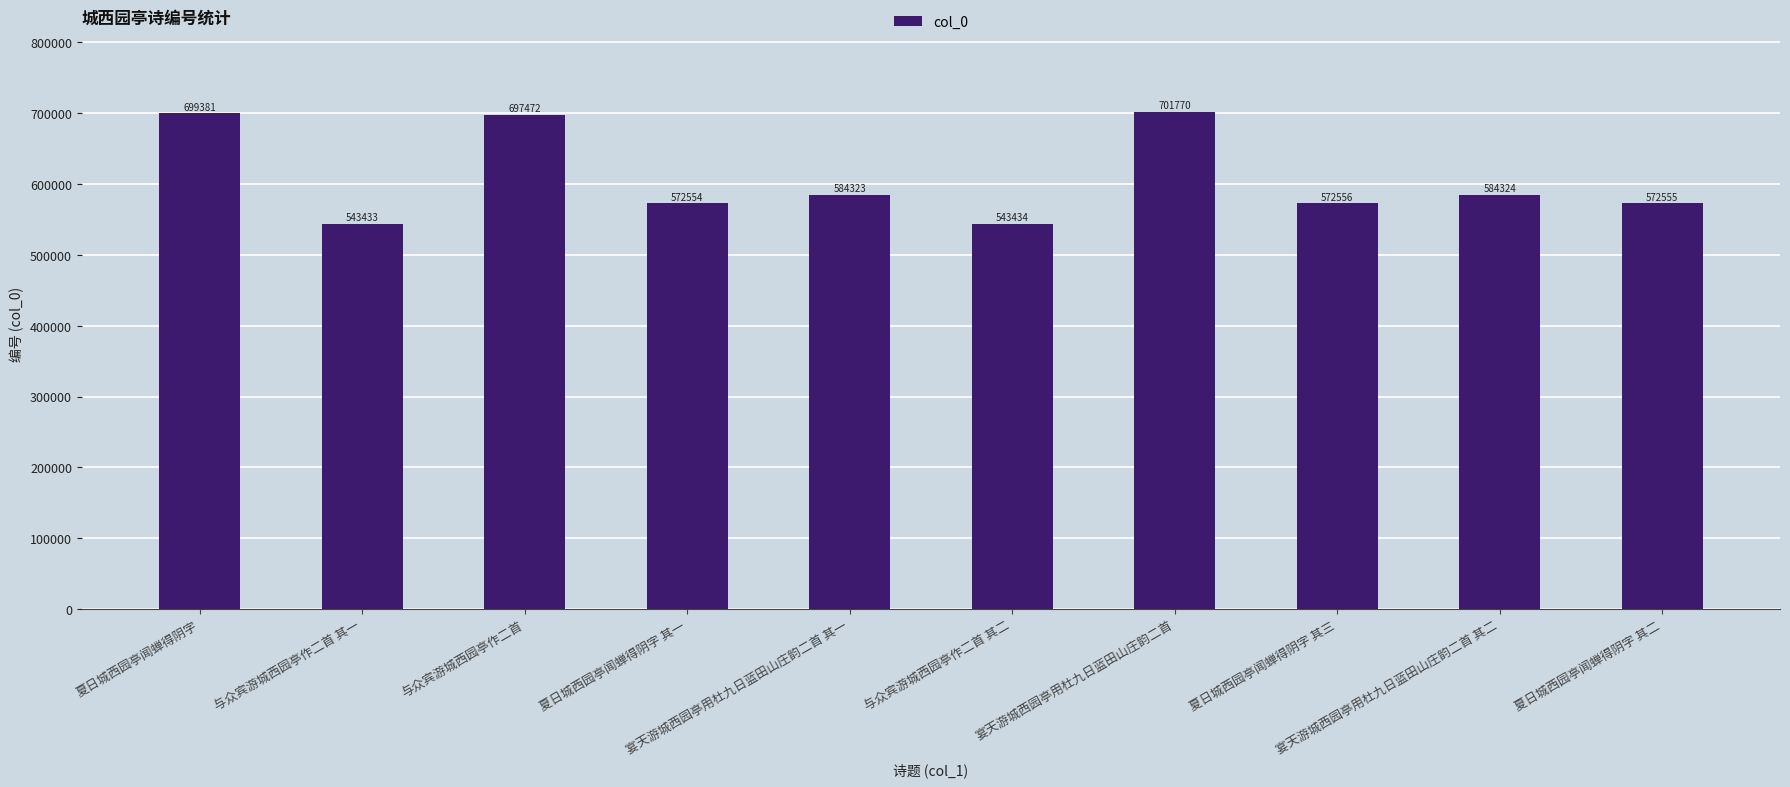

Is it true that the value at 与众宾游城西园亭作二首 其一 is 543433?

True